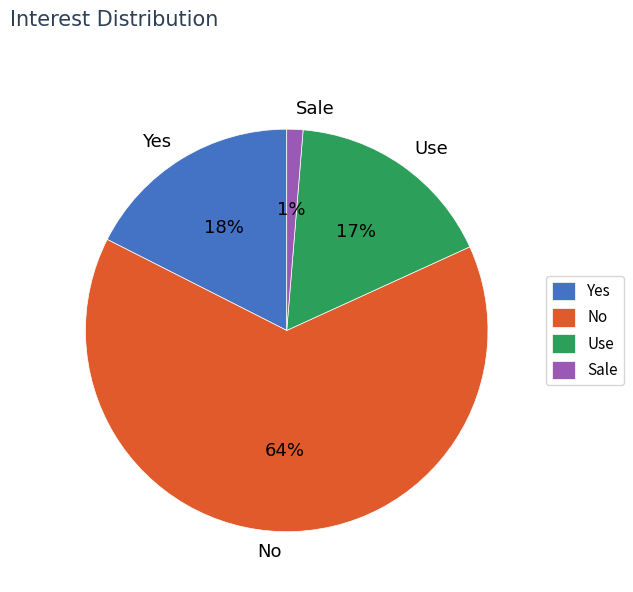

Does No represent more than half of the total?

Yes